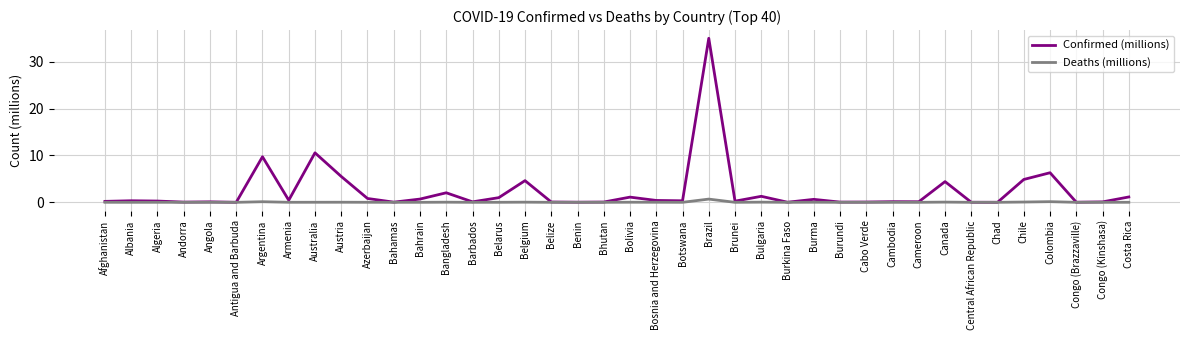

True or false: Confirmed (millions) has more than 2 points higher than both neighbors.

True